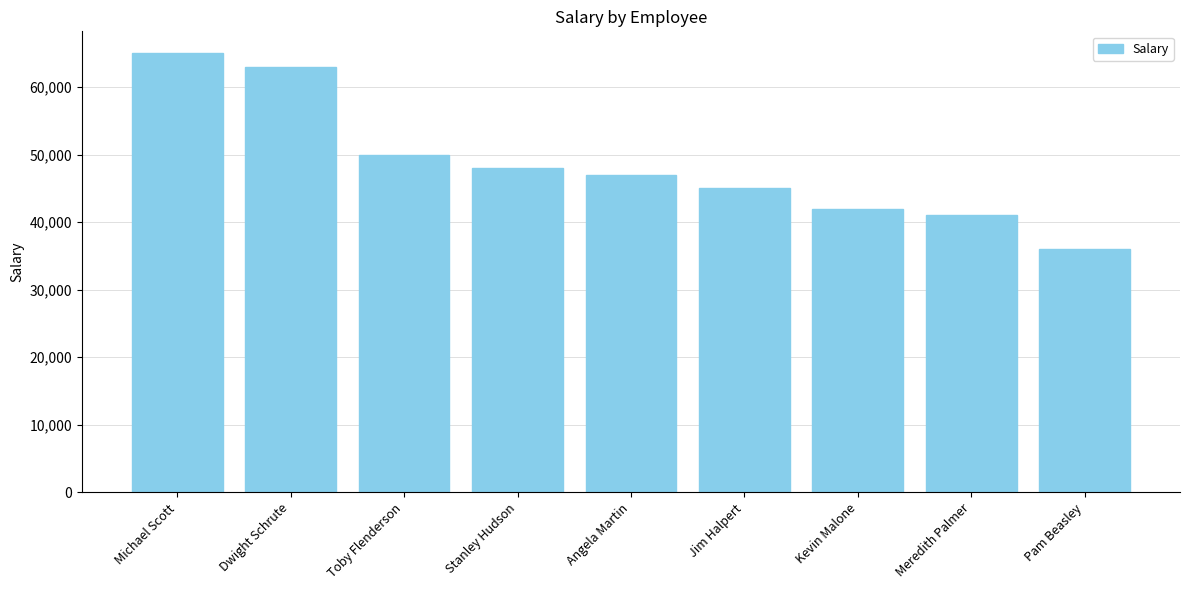

Approximately how many times larger is the value at Stanley Hudson compared to Jim Halpert?

1.1